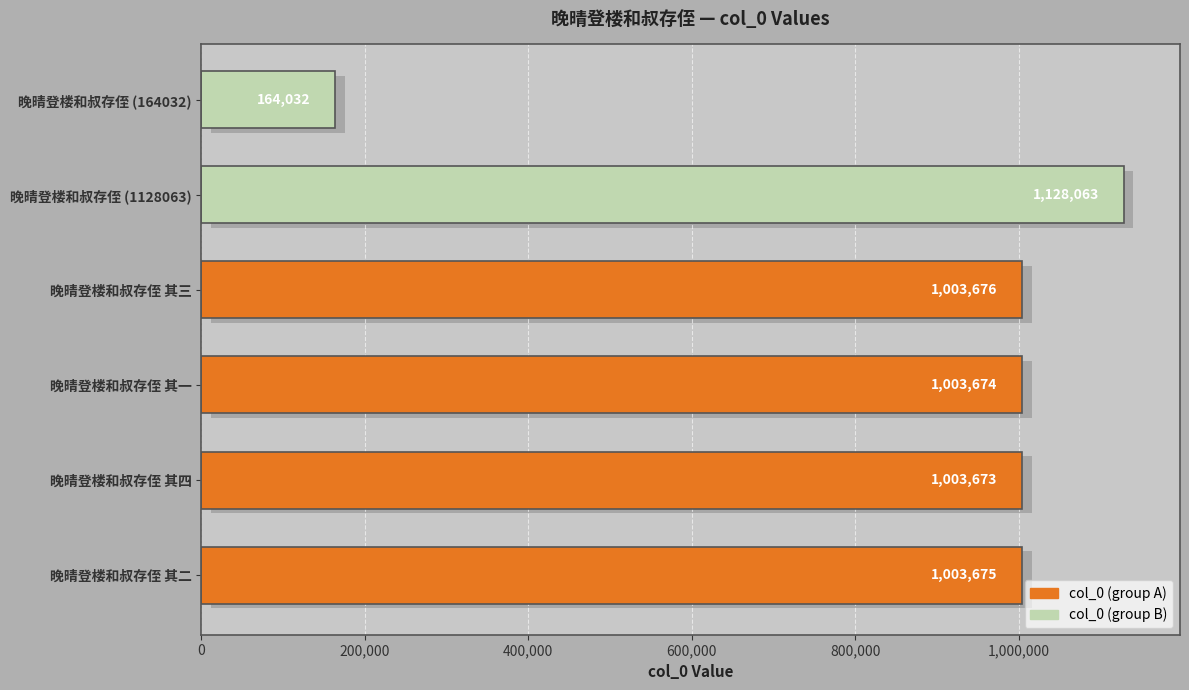

What is the smallest value displayed?

164032